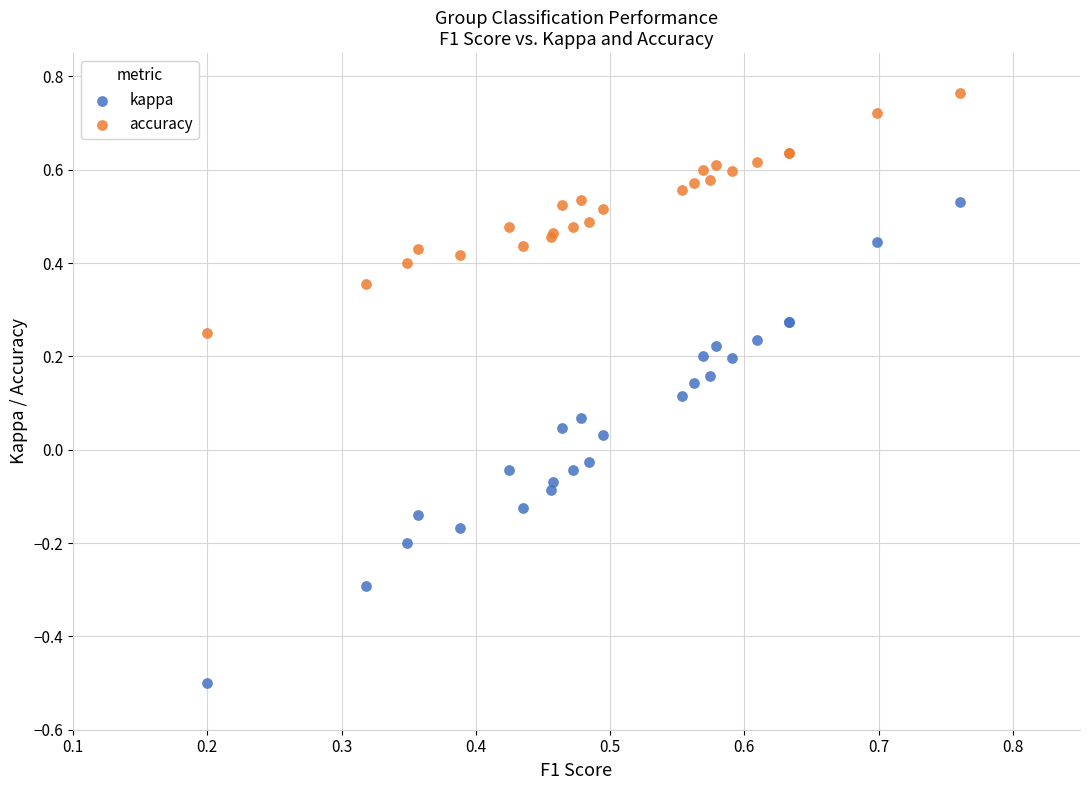

Which series has the widest spread of Y values?

kappa